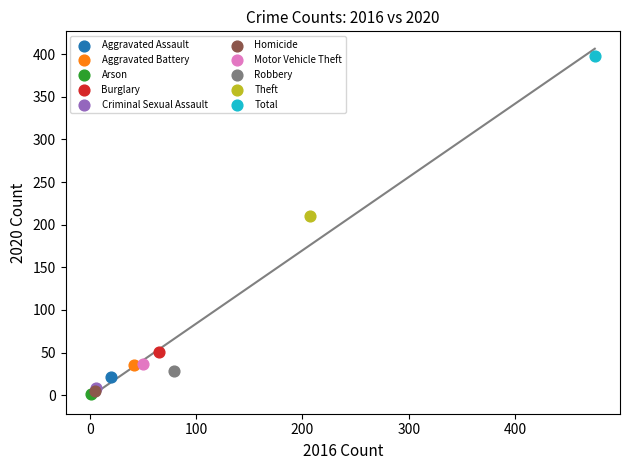

What are all the series names shown in the legend?

Aggravated Assault, Aggravated Battery, Arson, Burglary, Criminal Sexual Assault, Homicide, Motor Vehicle Theft, Robbery, Theft, Total